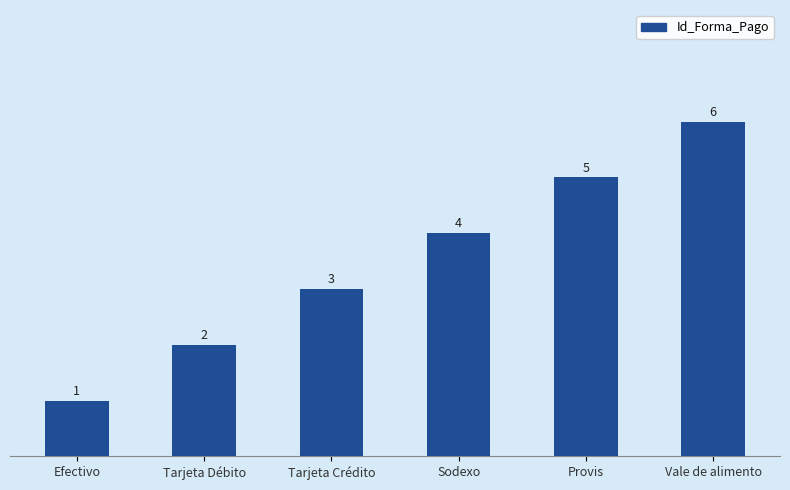

How many data points are less than 4?

3